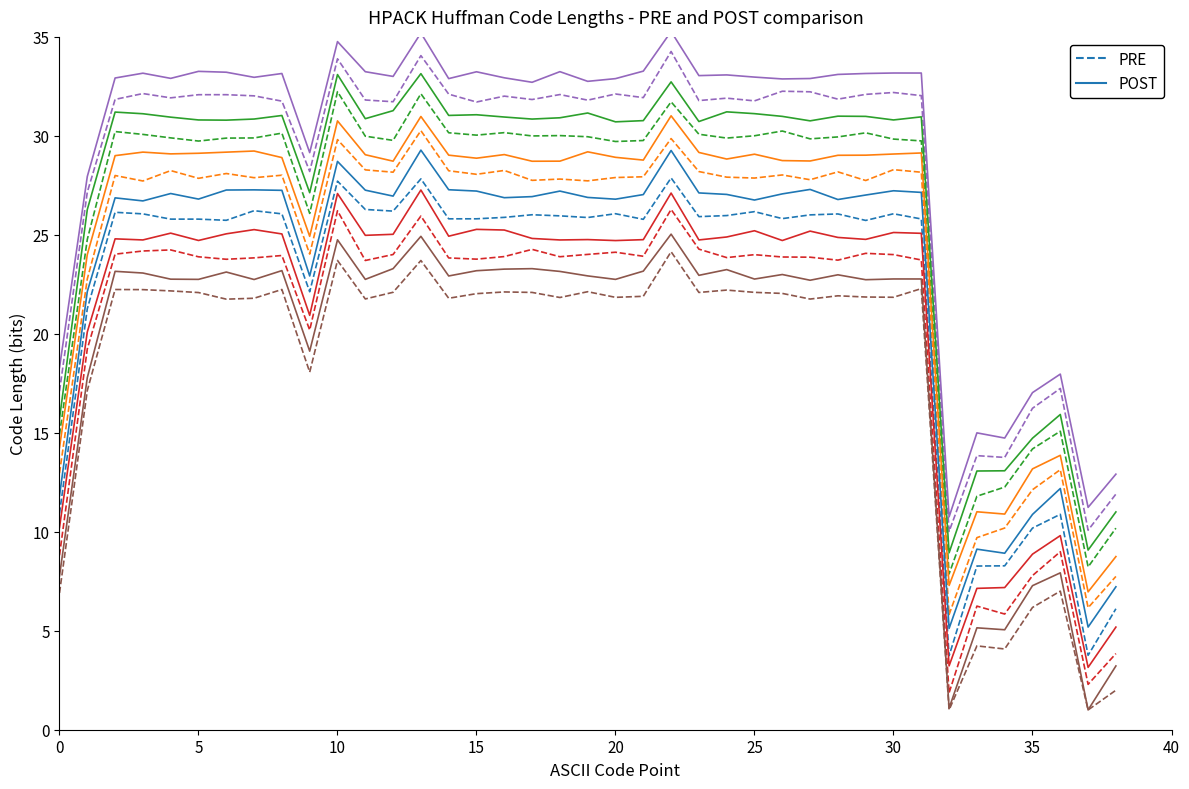

What are all the series names shown in the legend?

PRE, POST